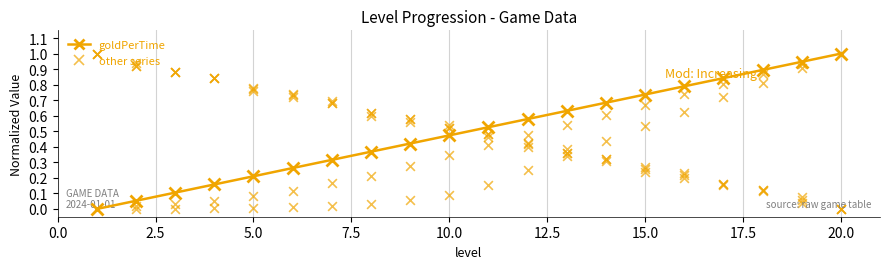

At how many categories does at least one series exceed 0?

20